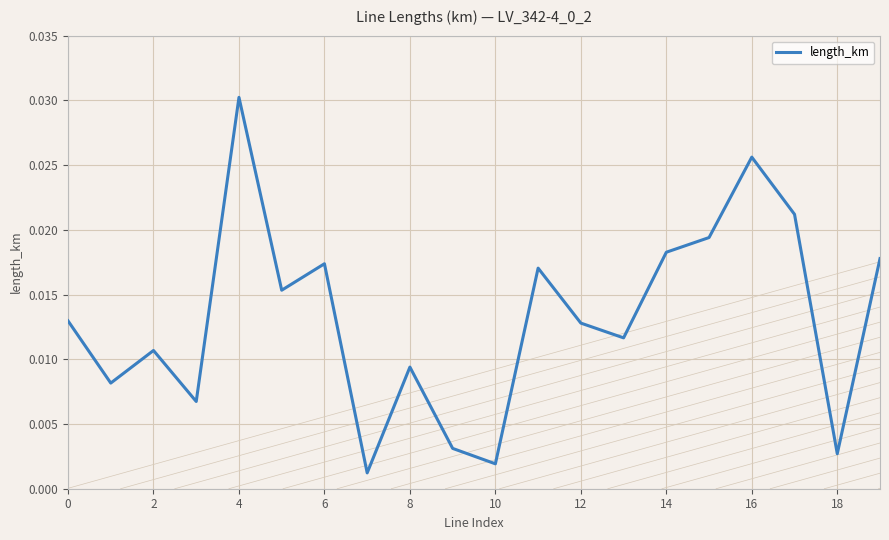

True or false: the data has more than 2 interior local peaks.

True